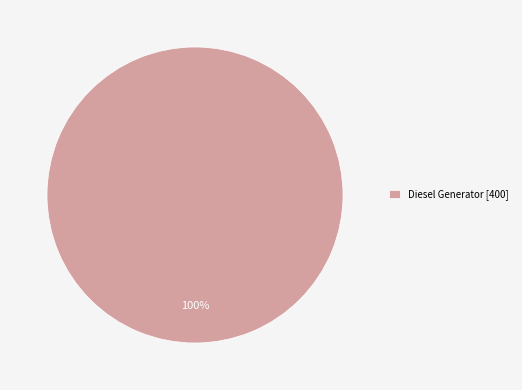

How many segments does this pie chart have?

1